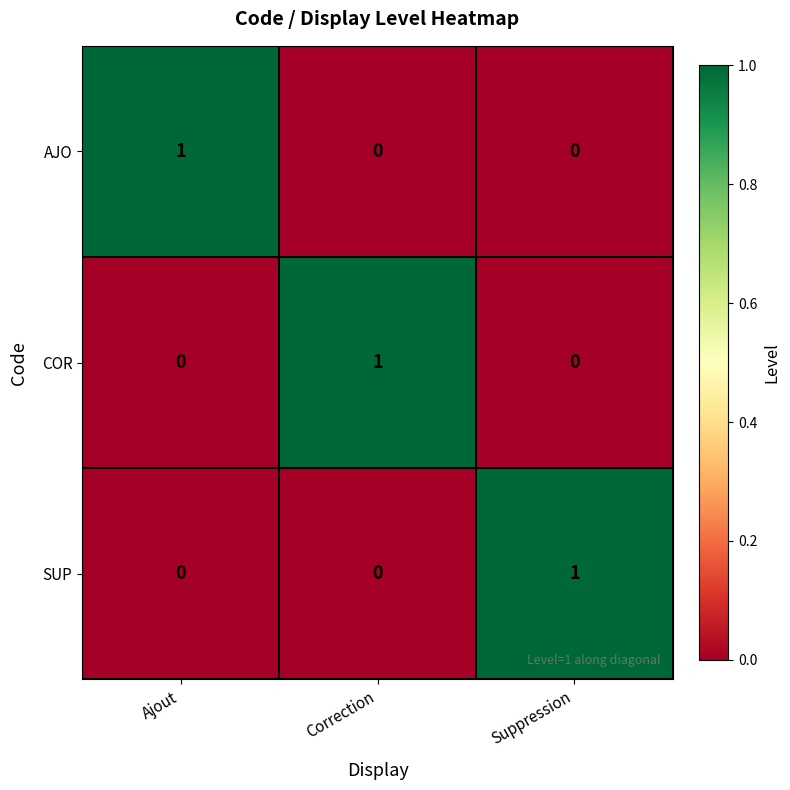

Reading left to right, list all the values displayed in this chart.

AJO: 1	0	0
COR: 0	1	0
SUP: 0	0	1